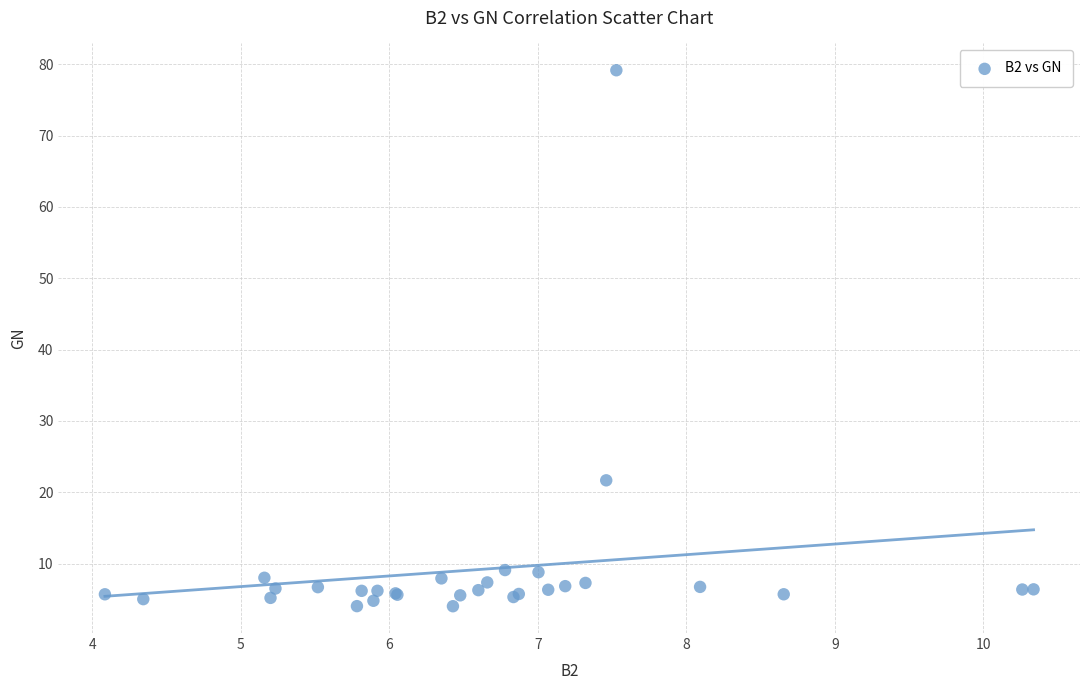

What Y value in the scatter plot is closest to 41?

21.7